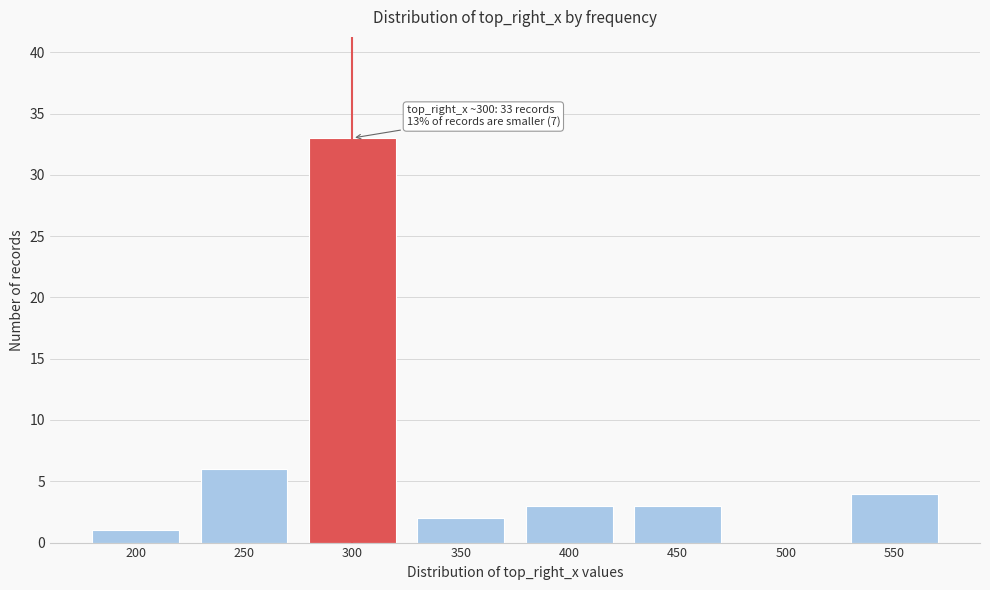

Reading right to left, list all the values displayed in this chart.

550=4	500=0	450=3	400=3	350=2	300=33	250=6	200=1